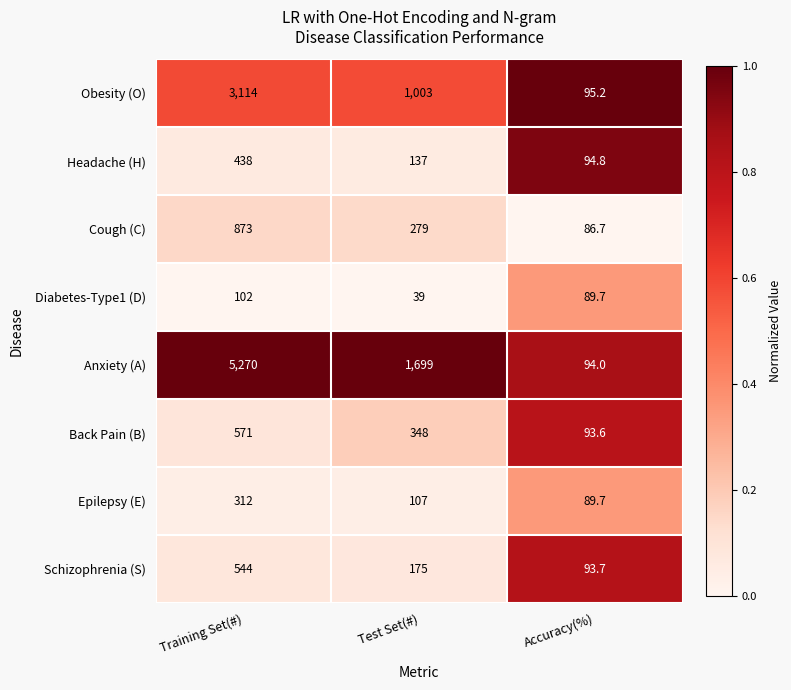

Reading left to right, extract all data points from this chart.

Obesity (O): 3114.0	1003.0	95.2
Headache (H): 438.0	137.0	94.8
Cough (C): 873.0	279.0	86.7
Diabetes-Type1 (D): 102.0	39.0	89.7
Anxiety (A): 5270.0	1699.0	94.0
Back Pain (B): 571.0	348.0	93.6
Epilepsy (E): 312.0	107.0	89.7
Schizophrenia (S): 544.0	175.0	93.7